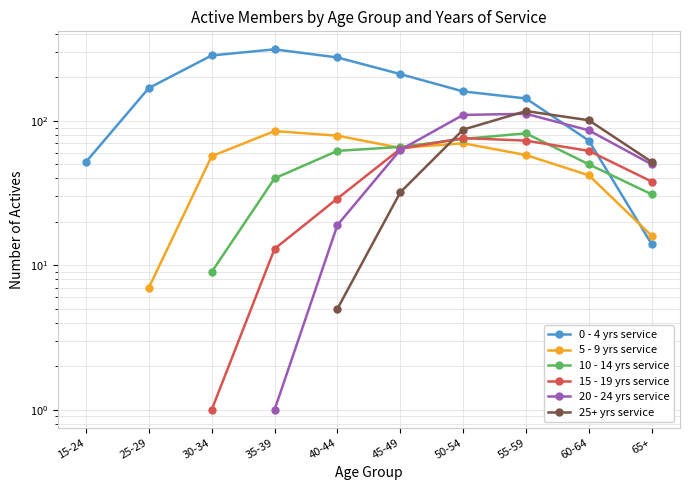

What is the smallest value displayed?

1.0